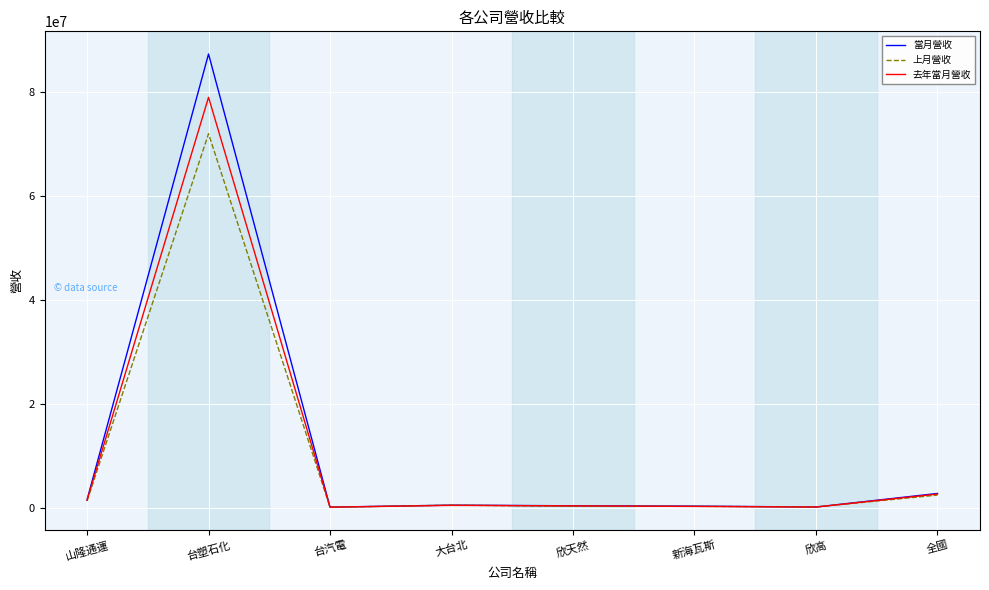

True or false: 當月營收 has a value of 141063300 at 台塑石化.

False